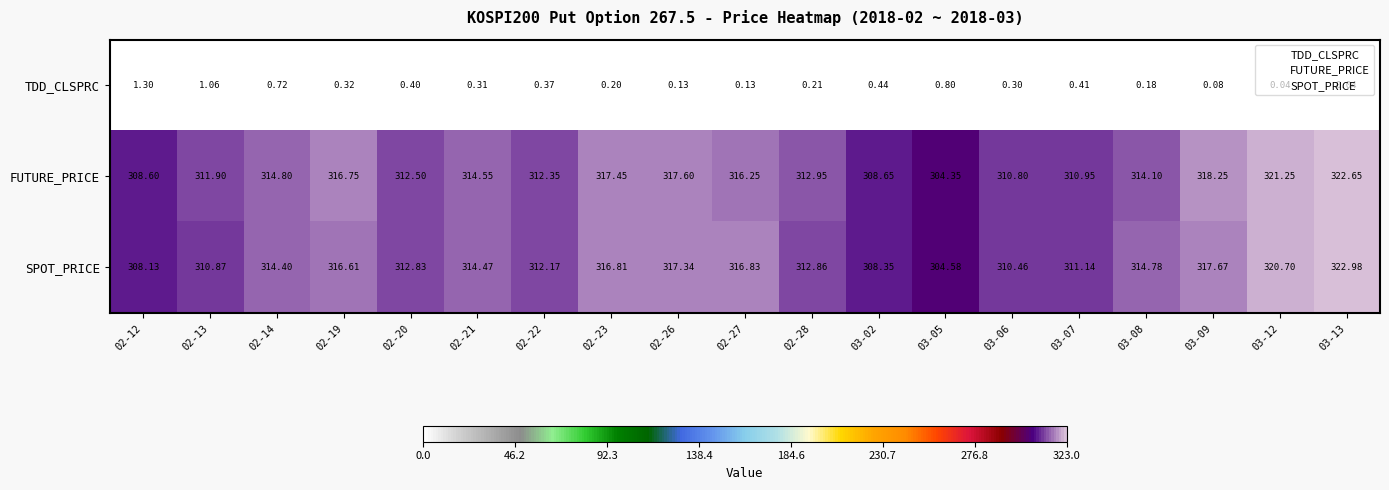

What is the maximum value shown in the chart?

323.0